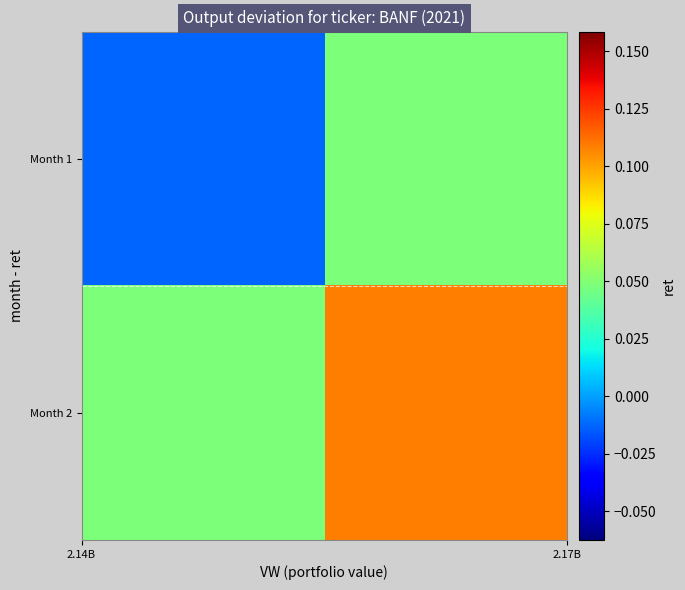

Reading left to right, what are all the values shown in this chart?

Month 1: -0.0	0.0
Month 2: 0.0	0.1